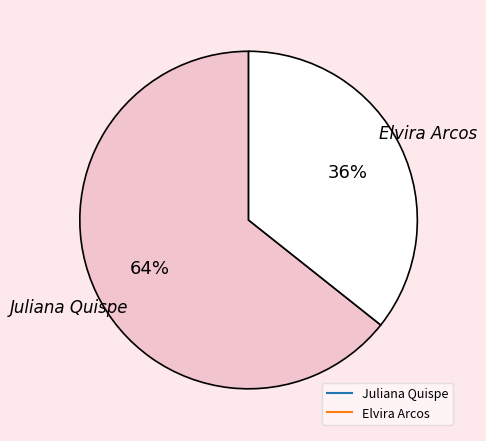

What percentage is the Elvira Arcos slice, to the nearest percent?

36%